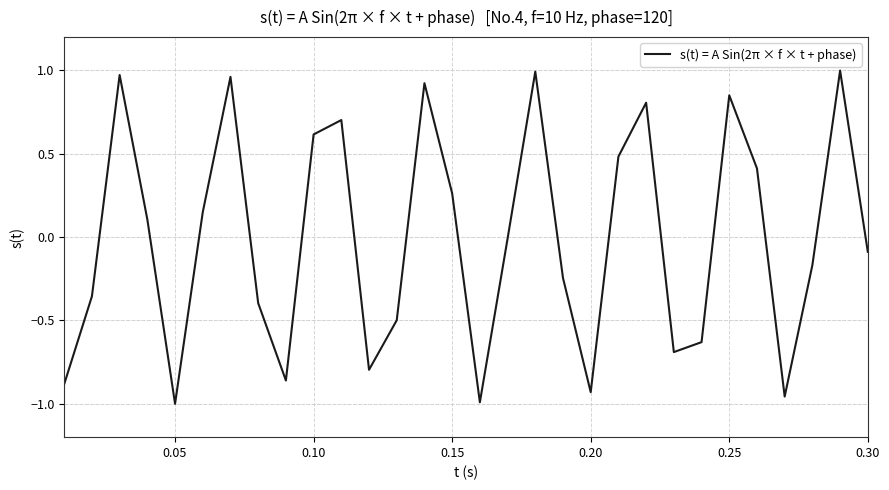

Is this an area chart (filled region under the line)?

No